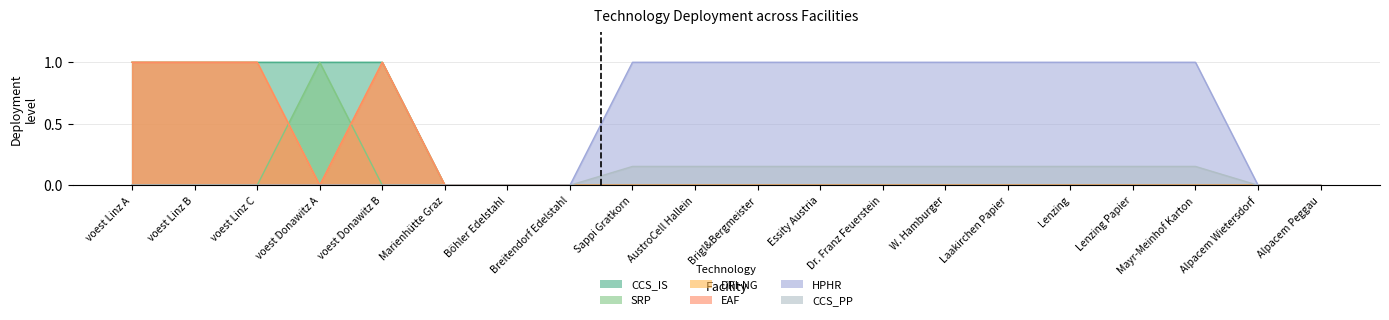

Is the value of SRP at Marienhütte Graz greater than the value of DRI-NG at W. Hamburger?

No